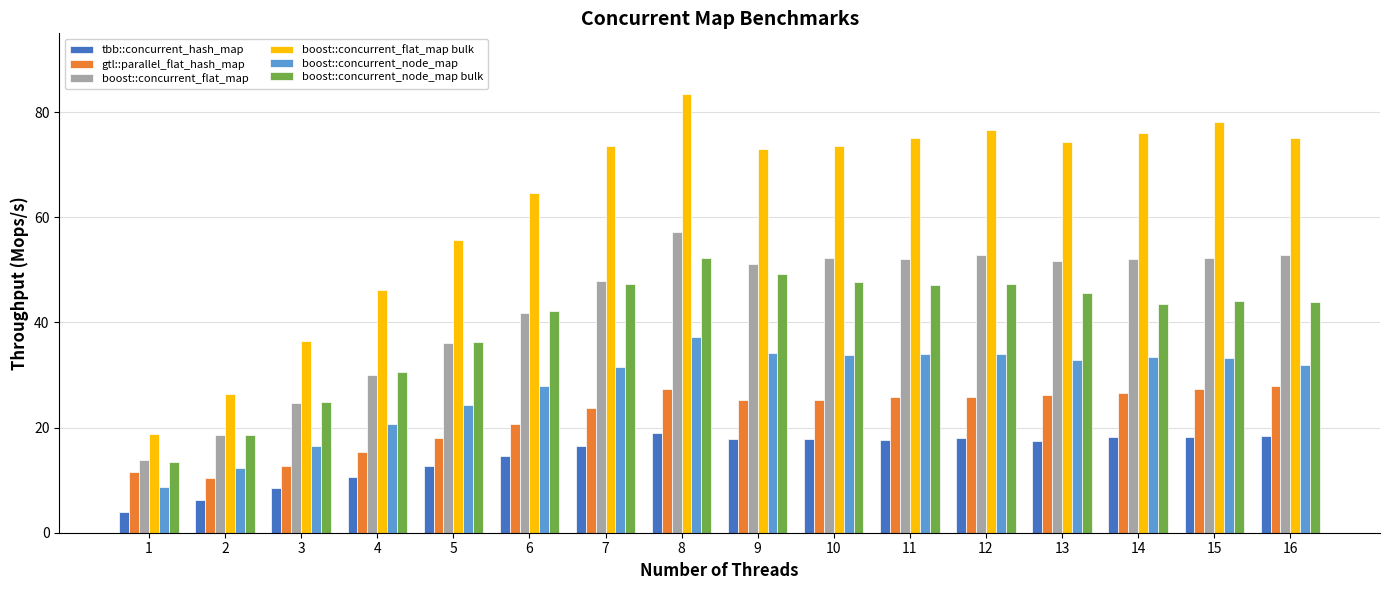

Is the value of boost::concurrent_flat_map at 9 greater than the value of gtl::parallel_flat_hash_map at 8?

Yes